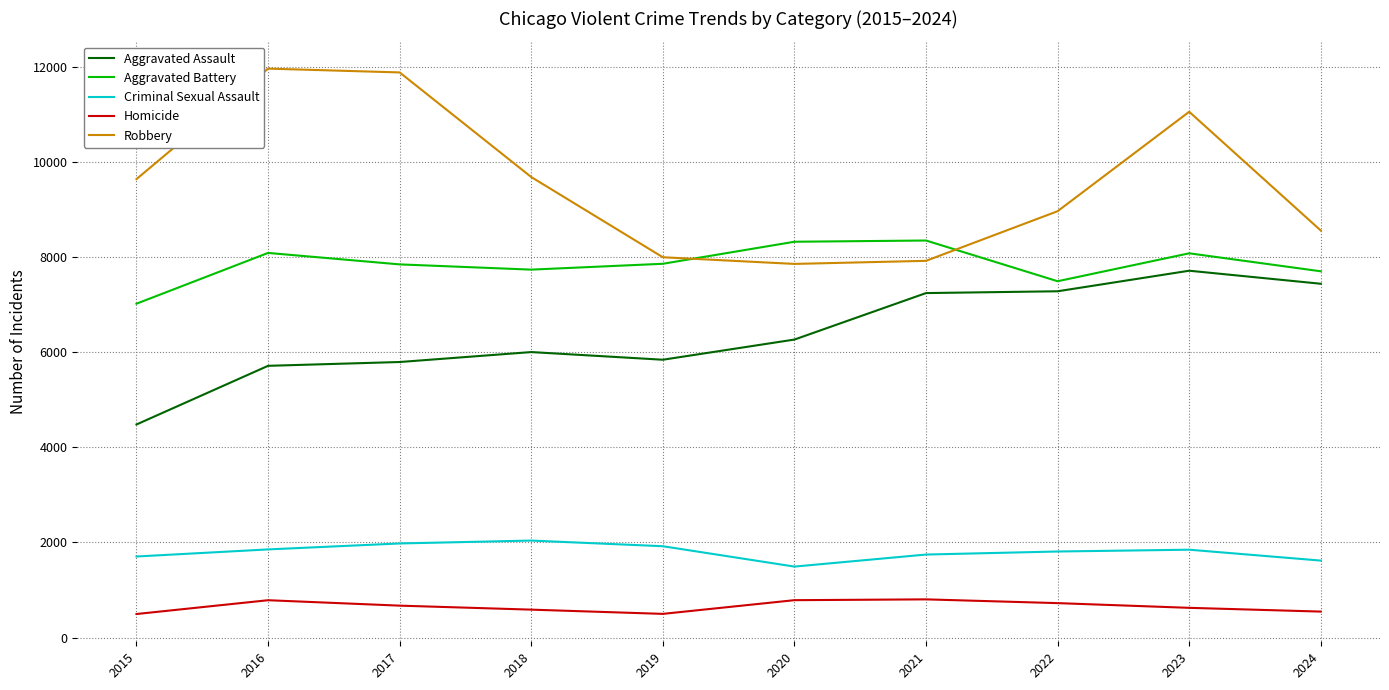

What are all the series names shown in the legend?

Aggravated Assault, Aggravated Battery, Criminal Sexual Assault, Homicide, Robbery